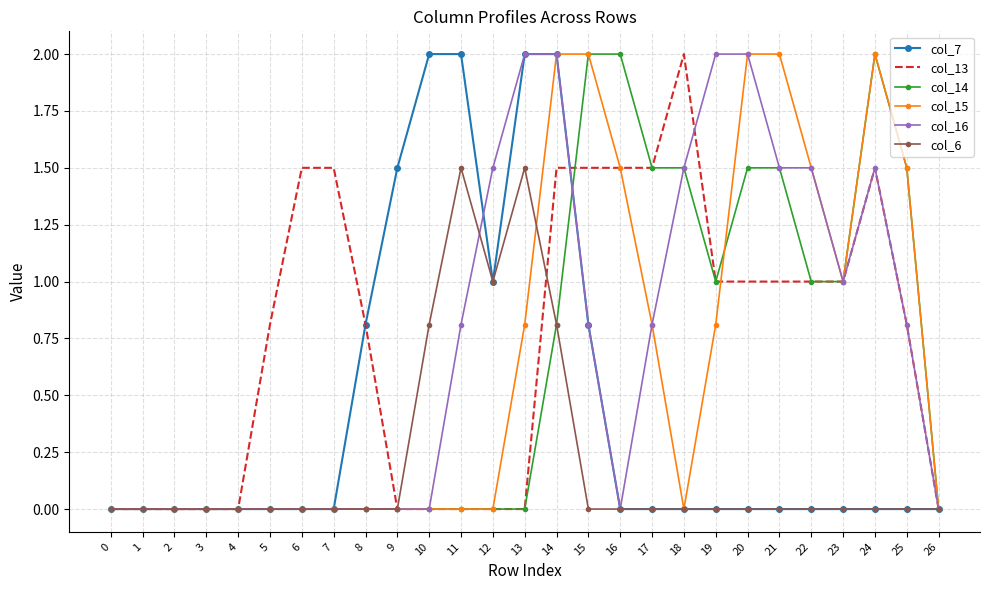

True or false: col_6 has a value of -0.8 at 23.

False